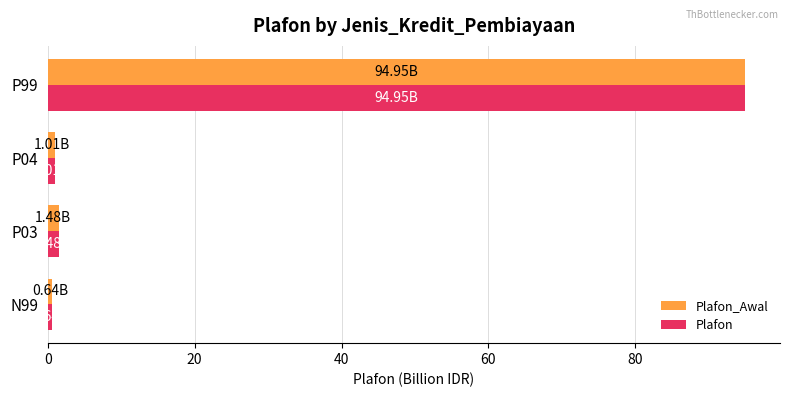

What is the average value of the Plafon series?

24.5